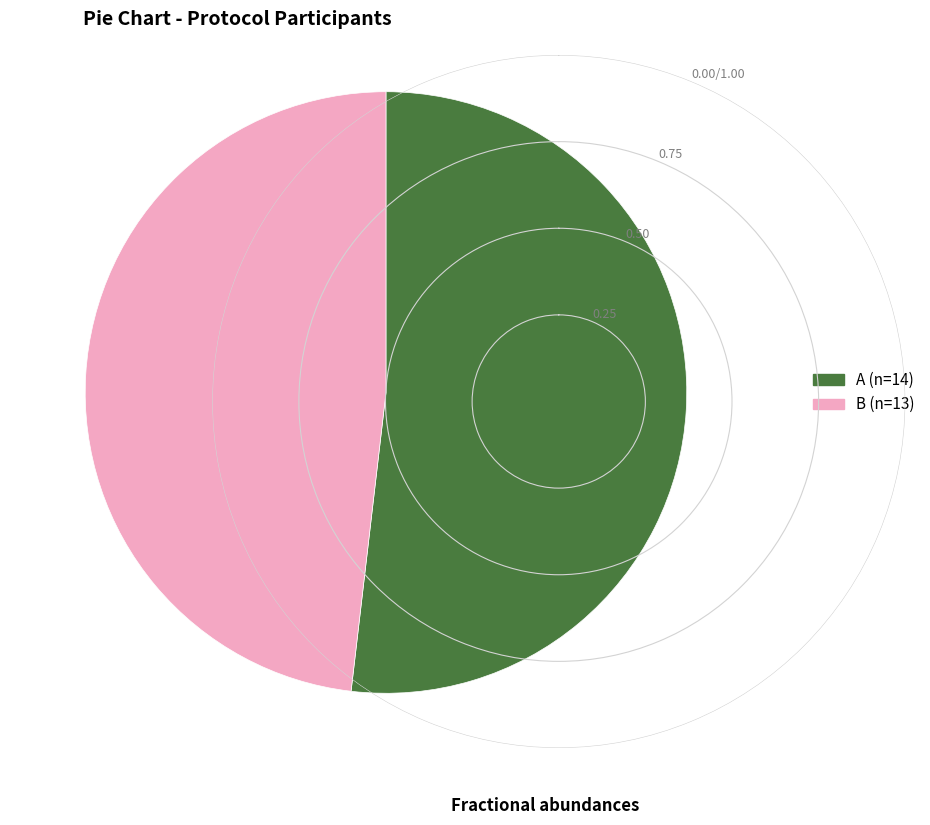

Rank the categories by value from lowest to highest.

B, A